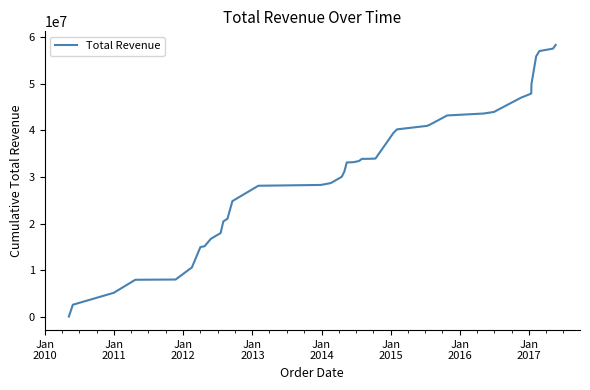

How many values are below 33194999?

20